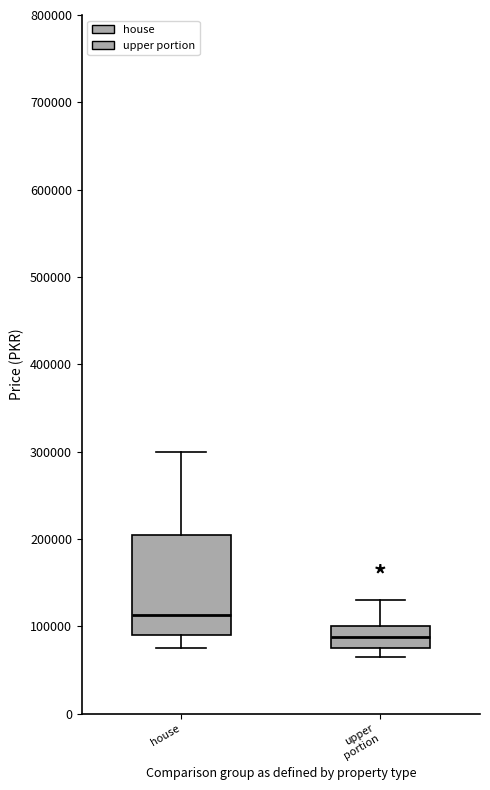

Which box is the tallest, from its lower edge to its upper edge?

house